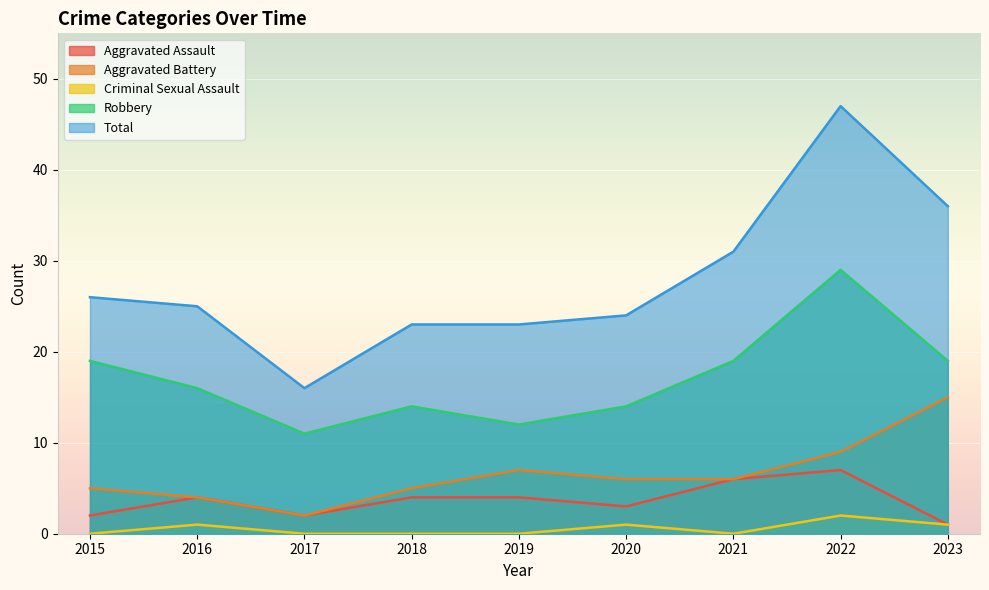

What is the spread (max minus min) of values at 2021?

31